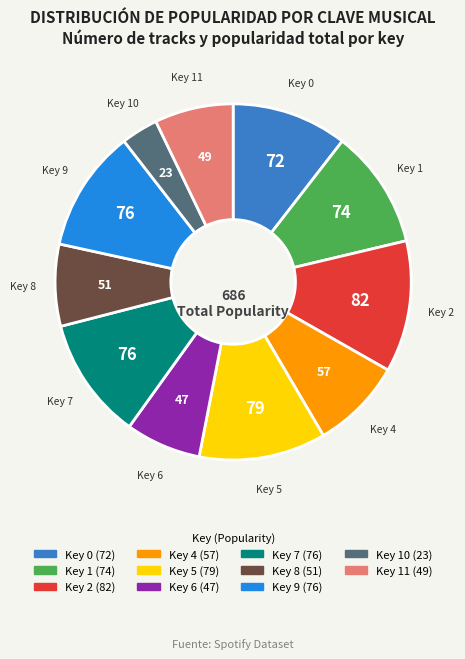

Do Key 9 and Key 1 together represent more than half of the pie?

No